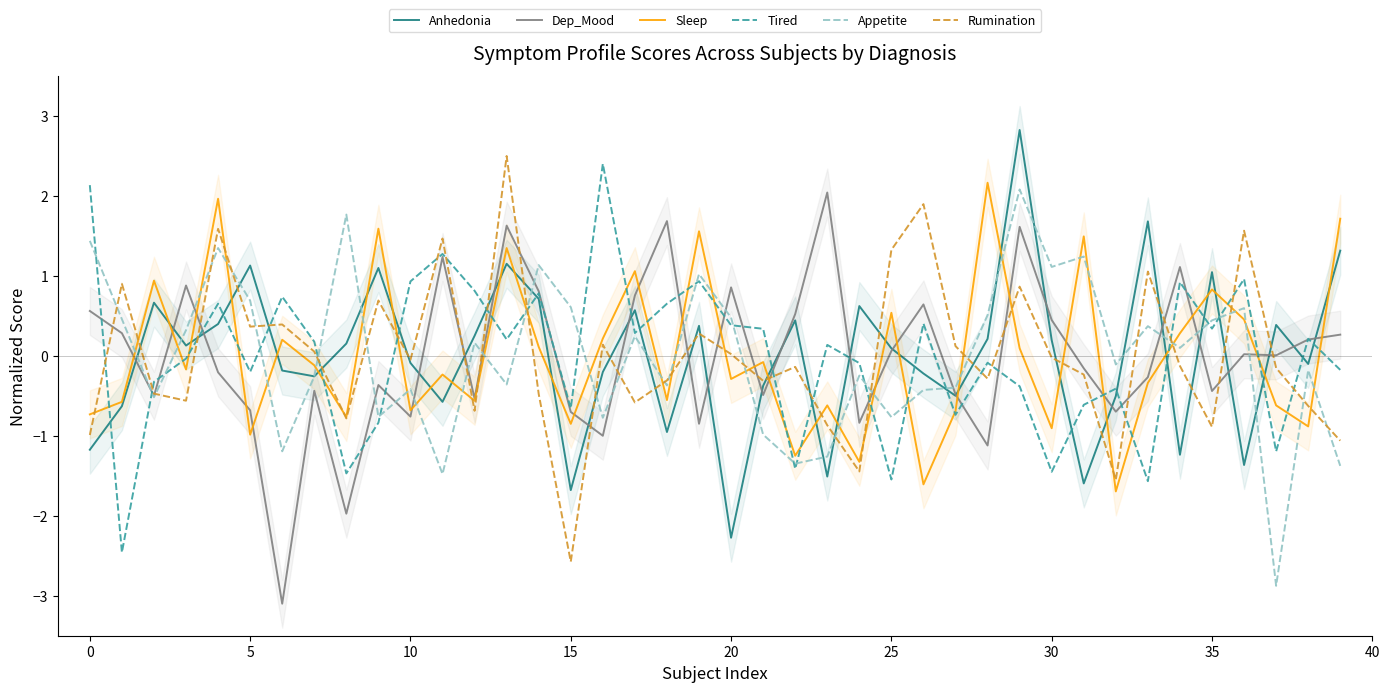

True or false: Sleep and Tired cross at least once.

True